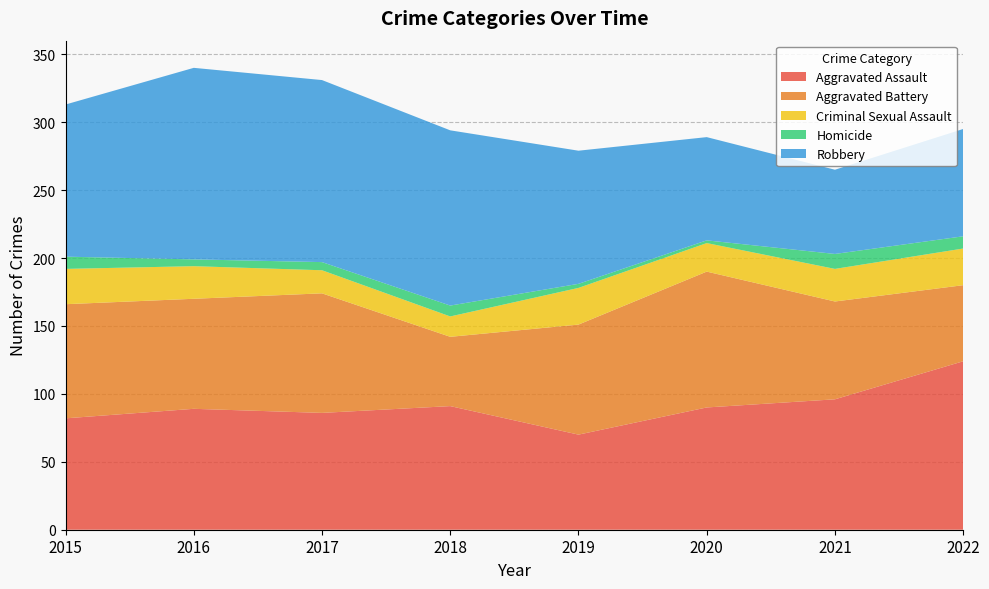

Reading left to right, extract all data points from this chart.

Aggravated Assault: 82	89	86	91	70	90	96	124
Aggravated Battery: 84	81	88	51	81	100	72	56
Criminal Sexual Assault: 26	24	17	15	27	21	24	27
Homicide: 9	5	6	8	3	2	11	9
Robbery: 112	141	134	129	98	76	62	79